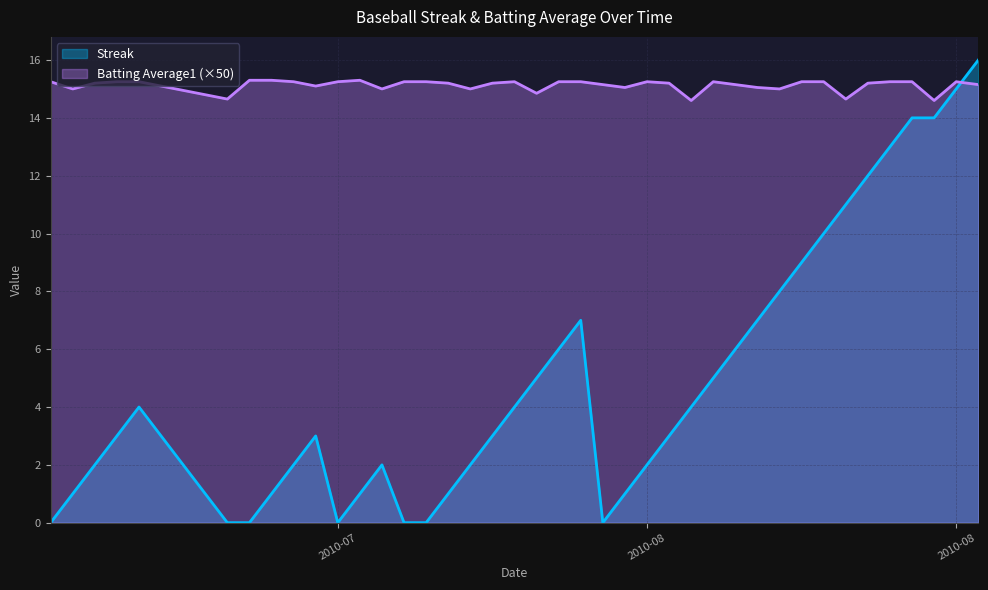

Which series ends up on top after the final intersection of Batting Average1 and Streak?

Streak